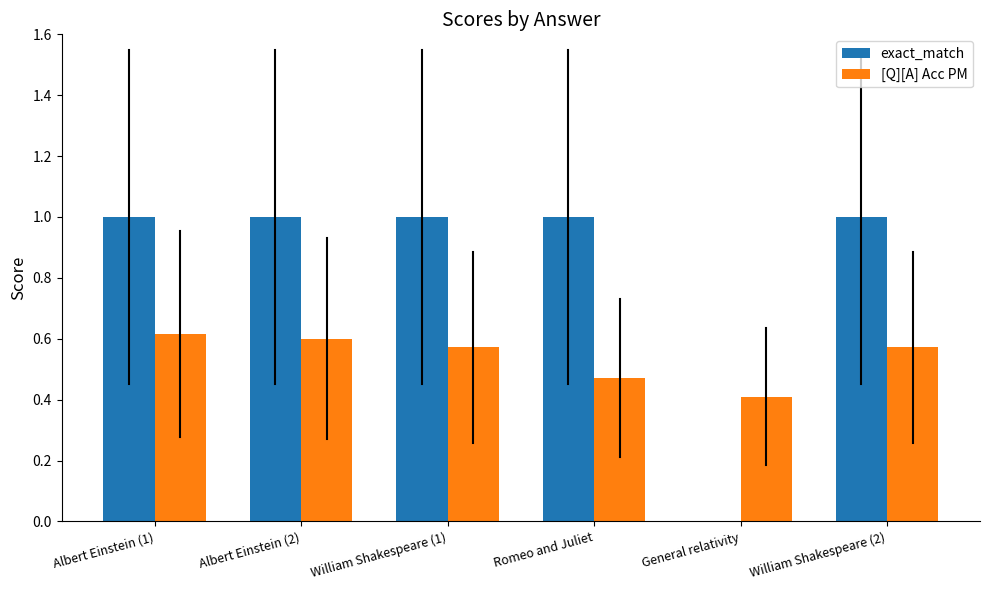

Is the value of exact_match at William Shakespeare (2) greater than the value of [Q][A] Acc PM at General relativity?

Yes